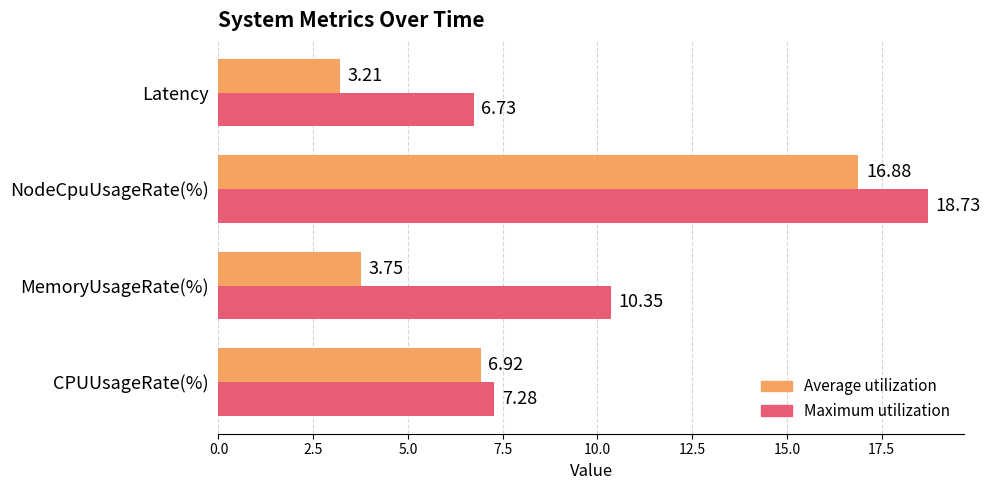

At which label is Maximum utilization closest to 12?

MemoryUsageRate(%)